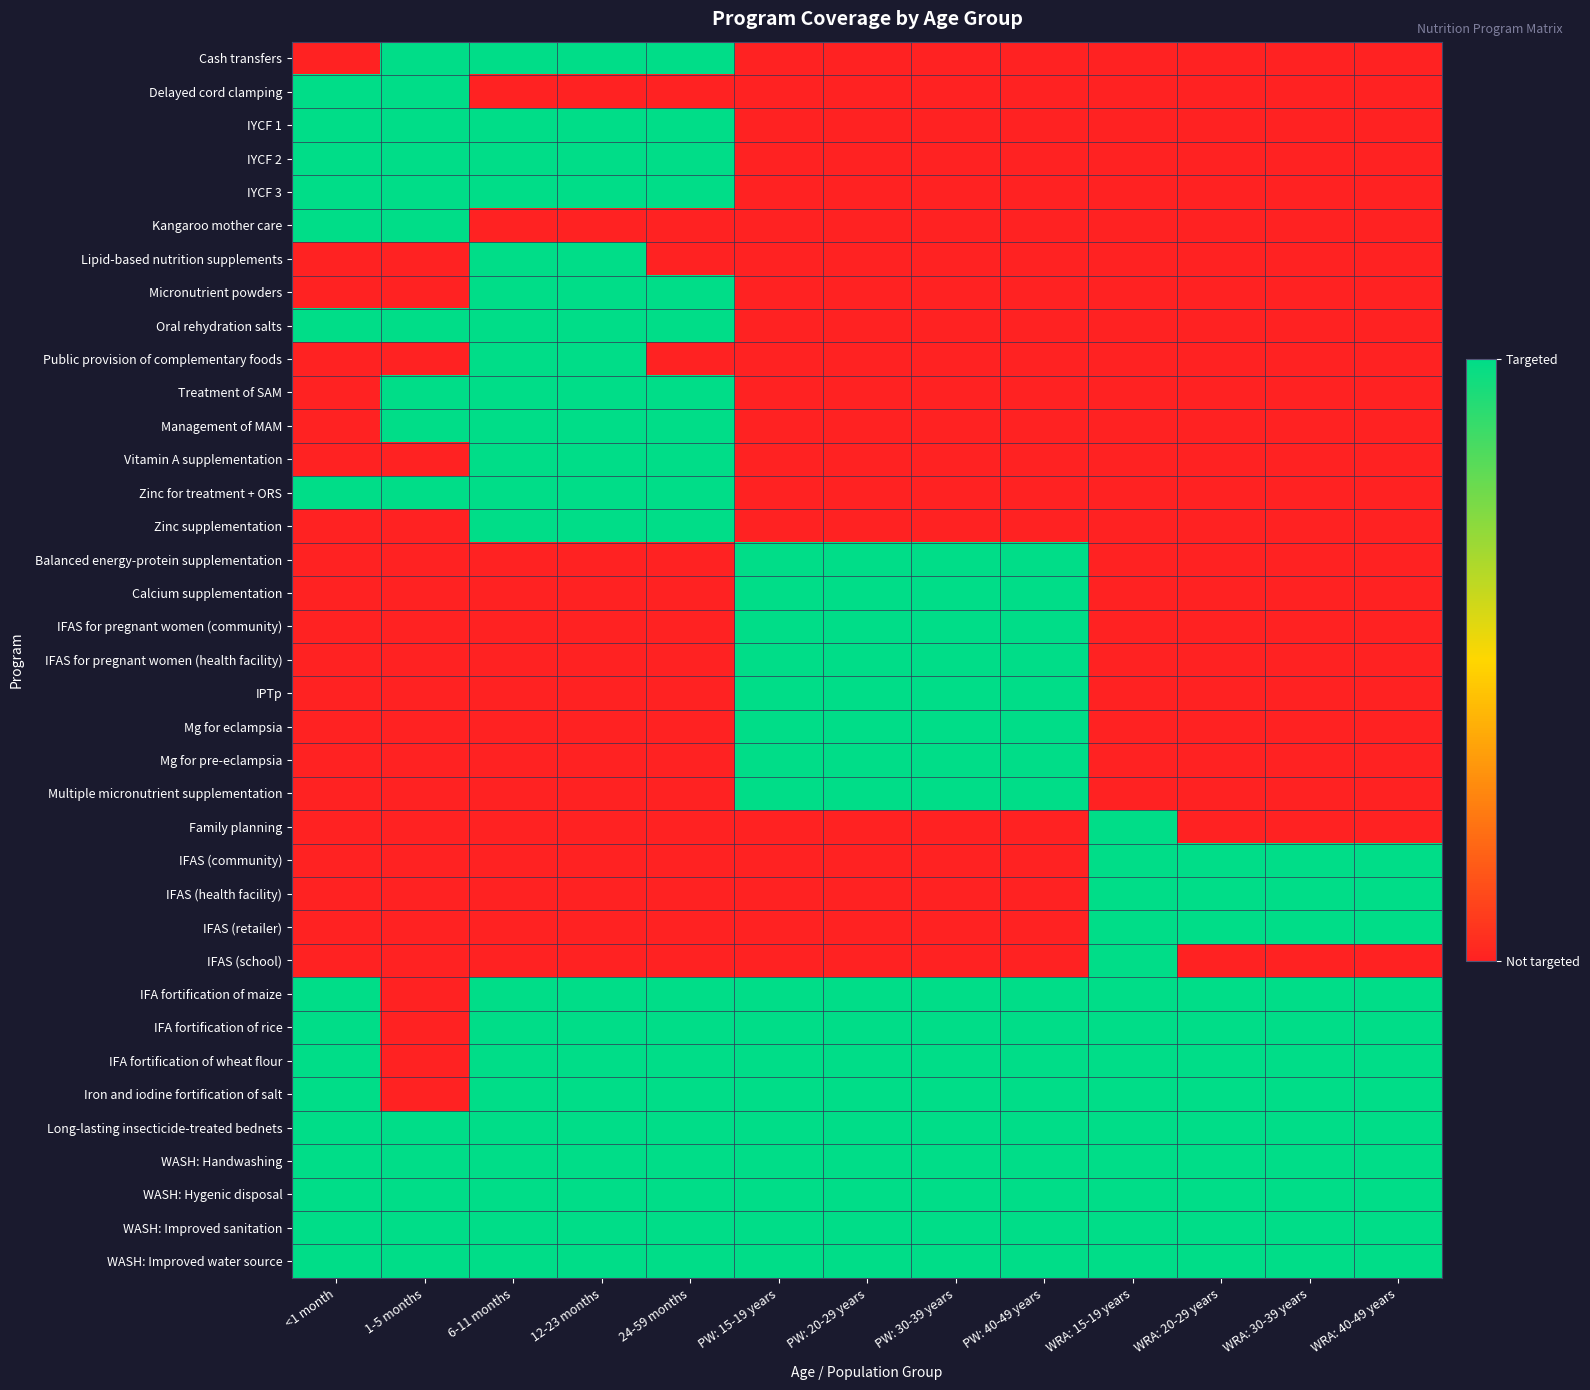

Reading right to left, what are all the values shown in this chart?

Cash transfers: WRA: 40-49 years=0	WRA: 30-39 years=0	WRA: 20-29 years=0	WRA: 15-19 years=0	PW: 40-49 years=0	PW: 30-39 years=0	PW: 20-29 years=0	PW: 15-19 years=0	24-59 months=1	12-23 months=1	6-11 months=1	1-5 months=1	<1 month=0
Delayed cord clamping: WRA: 40-49 years=0	WRA: 30-39 years=0	WRA: 20-29 years=0	WRA: 15-19 years=0	PW: 40-49 years=0	PW: 30-39 years=0	PW: 20-29 years=0	PW: 15-19 years=0	24-59 months=0	12-23 months=0	6-11 months=0	1-5 months=1	<1 month=1
IYCF 1: WRA: 40-49 years=0	WRA: 30-39 years=0	WRA: 20-29 years=0	WRA: 15-19 years=0	PW: 40-49 years=0	PW: 30-39 years=0	PW: 20-29 years=0	PW: 15-19 years=0	24-59 months=1	12-23 months=1	6-11 months=1	1-5 months=1	<1 month=1
IYCF 2: WRA: 40-49 years=0	WRA: 30-39 years=0	WRA: 20-29 years=0	WRA: 15-19 years=0	PW: 40-49 years=0	PW: 30-39 years=0	PW: 20-29 years=0	PW: 15-19 years=0	24-59 months=1	12-23 months=1	6-11 months=1	1-5 months=1	<1 month=1
IYCF 3: WRA: 40-49 years=0	WRA: 30-39 years=0	WRA: 20-29 years=0	WRA: 15-19 years=0	PW: 40-49 years=0	PW: 30-39 years=0	PW: 20-29 years=0	PW: 15-19 years=0	24-59 months=1	12-23 months=1	6-11 months=1	1-5 months=1	<1 month=1
Kangaroo mother care: WRA: 40-49 years=0	WRA: 30-39 years=0	WRA: 20-29 years=0	WRA: 15-19 years=0	PW: 40-49 years=0	PW: 30-39 years=0	PW: 20-29 years=0	PW: 15-19 years=0	24-59 months=0	12-23 months=0	6-11 months=0	1-5 months=1	<1 month=1
Lipid-based nutrition supplements: WRA: 40-49 years=0	WRA: 30-39 years=0	WRA: 20-29 years=0	WRA: 15-19 years=0	PW: 40-49 years=0	PW: 30-39 years=0	PW: 20-29 years=0	PW: 15-19 years=0	24-59 months=0	12-23 months=1	6-11 months=1	1-5 months=0	<1 month=0
Micronutrient powders: WRA: 40-49 years=0	WRA: 30-39 years=0	WRA: 20-29 years=0	WRA: 15-19 years=0	PW: 40-49 years=0	PW: 30-39 years=0	PW: 20-29 years=0	PW: 15-19 years=0	24-59 months=1	12-23 months=1	6-11 months=1	1-5 months=0	<1 month=0
Oral rehydration salts: WRA: 40-49 years=0	WRA: 30-39 years=0	WRA: 20-29 years=0	WRA: 15-19 years=0	PW: 40-49 years=0	PW: 30-39 years=0	PW: 20-29 years=0	PW: 15-19 years=0	24-59 months=1	12-23 months=1	6-11 months=1	1-5 months=1	<1 month=1
Public provision of complementary foods: WRA: 40-49 years=0	WRA: 30-39 years=0	WRA: 20-29 years=0	WRA: 15-19 years=0	PW: 40-49 years=0	PW: 30-39 years=0	PW: 20-29 years=0	PW: 15-19 years=0	24-59 months=0	12-23 months=1	6-11 months=1	1-5 months=0	<1 month=0
Treatment of SAM: WRA: 40-49 years=0	WRA: 30-39 years=0	WRA: 20-29 years=0	WRA: 15-19 years=0	PW: 40-49 years=0	PW: 30-39 years=0	PW: 20-29 years=0	PW: 15-19 years=0	24-59 months=1	12-23 months=1	6-11 months=1	1-5 months=1	<1 month=0
Management of MAM: WRA: 40-49 years=0	WRA: 30-39 years=0	WRA: 20-29 years=0	WRA: 15-19 years=0	PW: 40-49 years=0	PW: 30-39 years=0	PW: 20-29 years=0	PW: 15-19 years=0	24-59 months=1	12-23 months=1	6-11 months=1	1-5 months=1	<1 month=0
Vitamin A supplementation: WRA: 40-49 years=0	WRA: 30-39 years=0	WRA: 20-29 years=0	WRA: 15-19 years=0	PW: 40-49 years=0	PW: 30-39 years=0	PW: 20-29 years=0	PW: 15-19 years=0	24-59 months=1	12-23 months=1	6-11 months=1	1-5 months=0	<1 month=0
Zinc for treatment + ORS: WRA: 40-49 years=0	WRA: 30-39 years=0	WRA: 20-29 years=0	WRA: 15-19 years=0	PW: 40-49 years=0	PW: 30-39 years=0	PW: 20-29 years=0	PW: 15-19 years=0	24-59 months=1	12-23 months=1	6-11 months=1	1-5 months=1	<1 month=1
Zinc supplementation: WRA: 40-49 years=0	WRA: 30-39 years=0	WRA: 20-29 years=0	WRA: 15-19 years=0	PW: 40-49 years=0	PW: 30-39 years=0	PW: 20-29 years=0	PW: 15-19 years=0	24-59 months=1	12-23 months=1	6-11 months=1	1-5 months=0	<1 month=0
Balanced energy-protein supplementation: WRA: 40-49 years=0	WRA: 30-39 years=0	WRA: 20-29 years=0	WRA: 15-19 years=0	PW: 40-49 years=1	PW: 30-39 years=1	PW: 20-29 years=1	PW: 15-19 years=1	24-59 months=0	12-23 months=0	6-11 months=0	1-5 months=0	<1 month=0
Calcium supplementation: WRA: 40-49 years=0	WRA: 30-39 years=0	WRA: 20-29 years=0	WRA: 15-19 years=0	PW: 40-49 years=1	PW: 30-39 years=1	PW: 20-29 years=1	PW: 15-19 years=1	24-59 months=0	12-23 months=0	6-11 months=0	1-5 months=0	<1 month=0
IFAS for pregnant women (community): WRA: 40-49 years=0	WRA: 30-39 years=0	WRA: 20-29 years=0	WRA: 15-19 years=0	PW: 40-49 years=1	PW: 30-39 years=1	PW: 20-29 years=1	PW: 15-19 years=1	24-59 months=0	12-23 months=0	6-11 months=0	1-5 months=0	<1 month=0
IFAS for pregnant women (health facility): WRA: 40-49 years=0	WRA: 30-39 years=0	WRA: 20-29 years=0	WRA: 15-19 years=0	PW: 40-49 years=1	PW: 30-39 years=1	PW: 20-29 years=1	PW: 15-19 years=1	24-59 months=0	12-23 months=0	6-11 months=0	1-5 months=0	<1 month=0
IPTp: WRA: 40-49 years=0	WRA: 30-39 years=0	WRA: 20-29 years=0	WRA: 15-19 years=0	PW: 40-49 years=1	PW: 30-39 years=1	PW: 20-29 years=1	PW: 15-19 years=1	24-59 months=0	12-23 months=0	6-11 months=0	1-5 months=0	<1 month=0
Mg for eclampsia: WRA: 40-49 years=0	WRA: 30-39 years=0	WRA: 20-29 years=0	WRA: 15-19 years=0	PW: 40-49 years=1	PW: 30-39 years=1	PW: 20-29 years=1	PW: 15-19 years=1	24-59 months=0	12-23 months=0	6-11 months=0	1-5 months=0	<1 month=0
Mg for pre-eclampsia: WRA: 40-49 years=0	WRA: 30-39 years=0	WRA: 20-29 years=0	WRA: 15-19 years=0	PW: 40-49 years=1	PW: 30-39 years=1	PW: 20-29 years=1	PW: 15-19 years=1	24-59 months=0	12-23 months=0	6-11 months=0	1-5 months=0	<1 month=0
Multiple micronutrient supplementation: WRA: 40-49 years=0	WRA: 30-39 years=0	WRA: 20-29 years=0	WRA: 15-19 years=0	PW: 40-49 years=1	PW: 30-39 years=1	PW: 20-29 years=1	PW: 15-19 years=1	24-59 months=0	12-23 months=0	6-11 months=0	1-5 months=0	<1 month=0
Family planning: WRA: 40-49 years=0	WRA: 30-39 years=0	WRA: 20-29 years=0	WRA: 15-19 years=1	PW: 40-49 years=0	PW: 30-39 years=0	PW: 20-29 years=0	PW: 15-19 years=0	24-59 months=0	12-23 months=0	6-11 months=0	1-5 months=0	<1 month=0
IFAS (community): WRA: 40-49 years=1	WRA: 30-39 years=1	WRA: 20-29 years=1	WRA: 15-19 years=1	PW: 40-49 years=0	PW: 30-39 years=0	PW: 20-29 years=0	PW: 15-19 years=0	24-59 months=0	12-23 months=0	6-11 months=0	1-5 months=0	<1 month=0
IFAS (health facility): WRA: 40-49 years=1	WRA: 30-39 years=1	WRA: 20-29 years=1	WRA: 15-19 years=1	PW: 40-49 years=0	PW: 30-39 years=0	PW: 20-29 years=0	PW: 15-19 years=0	24-59 months=0	12-23 months=0	6-11 months=0	1-5 months=0	<1 month=0
IFAS (retailer): WRA: 40-49 years=1	WRA: 30-39 years=1	WRA: 20-29 years=1	WRA: 15-19 years=1	PW: 40-49 years=0	PW: 30-39 years=0	PW: 20-29 years=0	PW: 15-19 years=0	24-59 months=0	12-23 months=0	6-11 months=0	1-5 months=0	<1 month=0
IFAS (school): WRA: 40-49 years=0	WRA: 30-39 years=0	WRA: 20-29 years=0	WRA: 15-19 years=1	PW: 40-49 years=0	PW: 30-39 years=0	PW: 20-29 years=0	PW: 15-19 years=0	24-59 months=0	12-23 months=0	6-11 months=0	1-5 months=0	<1 month=0
IFA fortification of maize: WRA: 40-49 years=1	WRA: 30-39 years=1	WRA: 20-29 years=1	WRA: 15-19 years=1	PW: 40-49 years=1	PW: 30-39 years=1	PW: 20-29 years=1	PW: 15-19 years=1	24-59 months=1	12-23 months=1	6-11 months=1	1-5 months=0	<1 month=1
IFA fortification of rice: WRA: 40-49 years=1	WRA: 30-39 years=1	WRA: 20-29 years=1	WRA: 15-19 years=1	PW: 40-49 years=1	PW: 30-39 years=1	PW: 20-29 years=1	PW: 15-19 years=1	24-59 months=1	12-23 months=1	6-11 months=1	1-5 months=0	<1 month=1
IFA fortification of wheat flour: WRA: 40-49 years=1	WRA: 30-39 years=1	WRA: 20-29 years=1	WRA: 15-19 years=1	PW: 40-49 years=1	PW: 30-39 years=1	PW: 20-29 years=1	PW: 15-19 years=1	24-59 months=1	12-23 months=1	6-11 months=1	1-5 months=0	<1 month=1
Iron and iodine fortification of salt: WRA: 40-49 years=1	WRA: 30-39 years=1	WRA: 20-29 years=1	WRA: 15-19 years=1	PW: 40-49 years=1	PW: 30-39 years=1	PW: 20-29 years=1	PW: 15-19 years=1	24-59 months=1	12-23 months=1	6-11 months=1	1-5 months=0	<1 month=1
Long-lasting insecticide-treated bednets: WRA: 40-49 years=1	WRA: 30-39 years=1	WRA: 20-29 years=1	WRA: 15-19 years=1	PW: 40-49 years=1	PW: 30-39 years=1	PW: 20-29 years=1	PW: 15-19 years=1	24-59 months=1	12-23 months=1	6-11 months=1	1-5 months=1	<1 month=1
WASH: Handwashing: WRA: 40-49 years=1	WRA: 30-39 years=1	WRA: 20-29 years=1	WRA: 15-19 years=1	PW: 40-49 years=1	PW: 30-39 years=1	PW: 20-29 years=1	PW: 15-19 years=1	24-59 months=1	12-23 months=1	6-11 months=1	1-5 months=1	<1 month=1
WASH: Hygenic disposal: WRA: 40-49 years=1	WRA: 30-39 years=1	WRA: 20-29 years=1	WRA: 15-19 years=1	PW: 40-49 years=1	PW: 30-39 years=1	PW: 20-29 years=1	PW: 15-19 years=1	24-59 months=1	12-23 months=1	6-11 months=1	1-5 months=1	<1 month=1
WASH: Improved sanitation: WRA: 40-49 years=1	WRA: 30-39 years=1	WRA: 20-29 years=1	WRA: 15-19 years=1	PW: 40-49 years=1	PW: 30-39 years=1	PW: 20-29 years=1	PW: 15-19 years=1	24-59 months=1	12-23 months=1	6-11 months=1	1-5 months=1	<1 month=1
WASH: Improved water source: WRA: 40-49 years=1	WRA: 30-39 years=1	WRA: 20-29 years=1	WRA: 15-19 years=1	PW: 40-49 years=1	PW: 30-39 years=1	PW: 20-29 years=1	PW: 15-19 years=1	24-59 months=1	12-23 months=1	6-11 months=1	1-5 months=1	<1 month=1